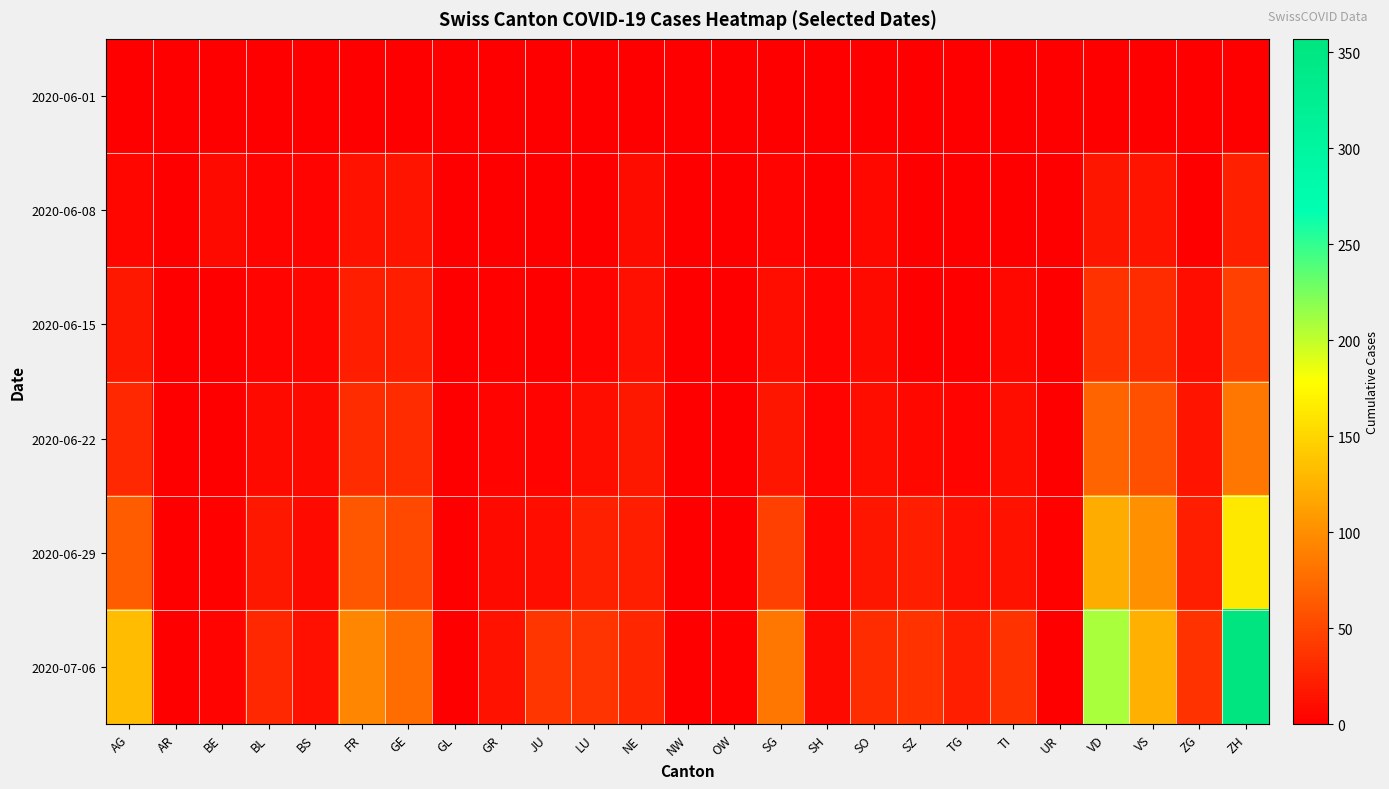

What is the spread (max minus min) of values at SG?

83